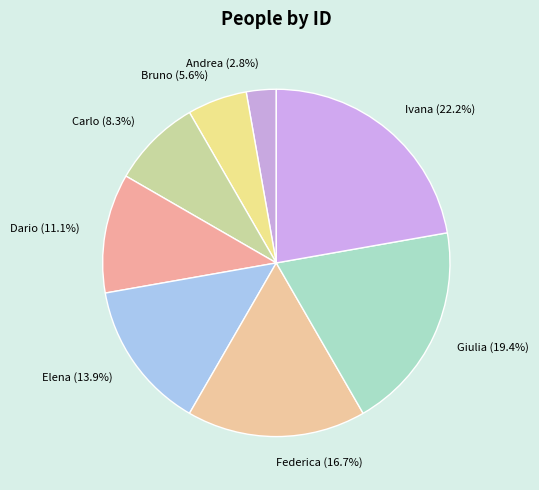

Which slice is the smallest?

Andrea